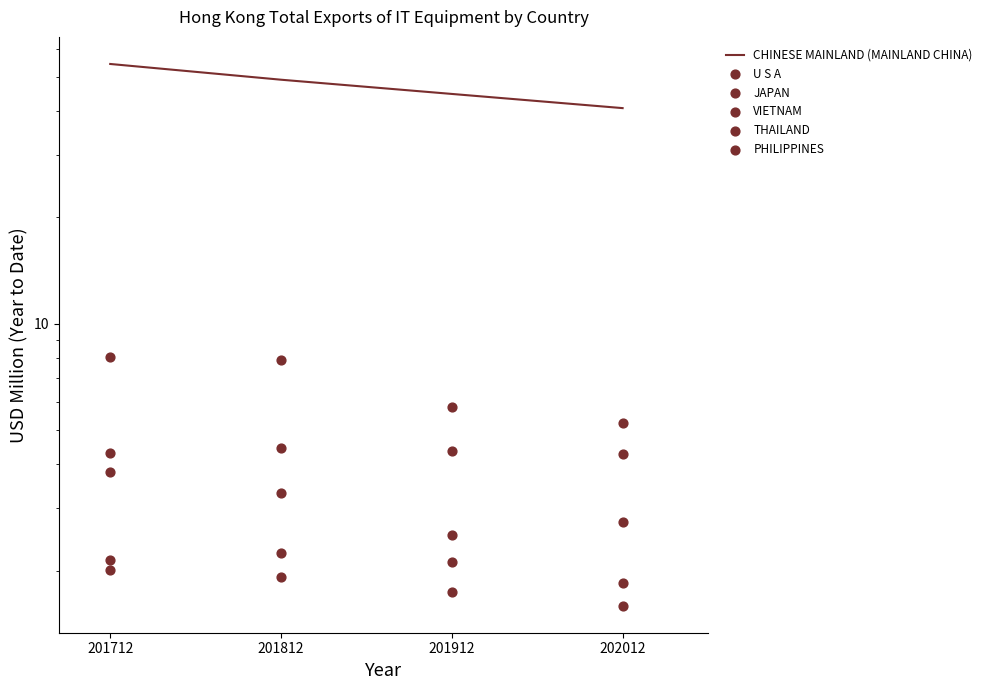

What is the total value across all series at 202012?

56.4